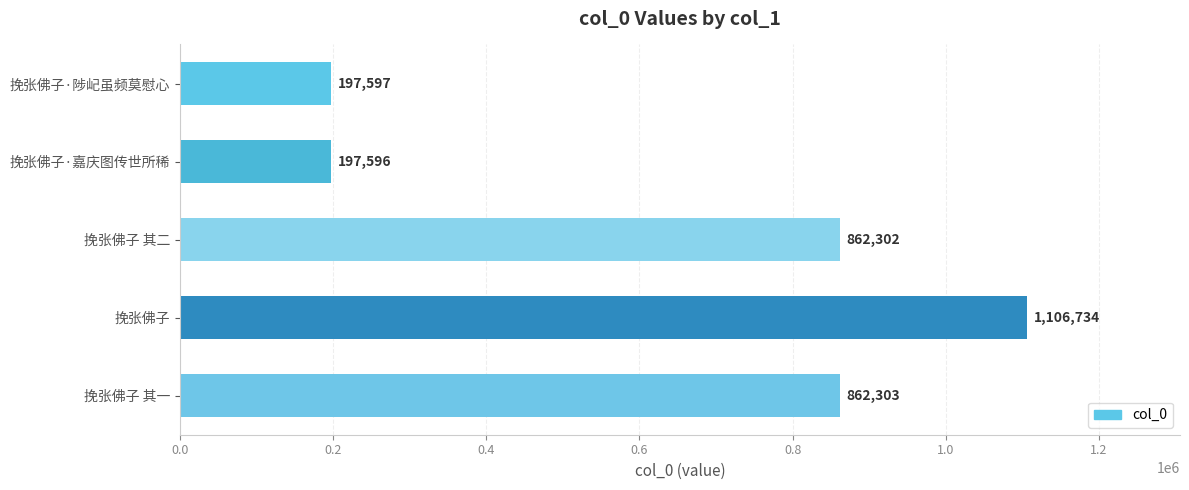

Reading top to bottom, extract all data points from this chart.

挽张佛子·陟屺虽频莫慰心=197597	挽张佛子·嘉庆图传世所稀=197596	挽张佛子 其二=862302	挽张佛子=1106734	挽张佛子 其一=862303